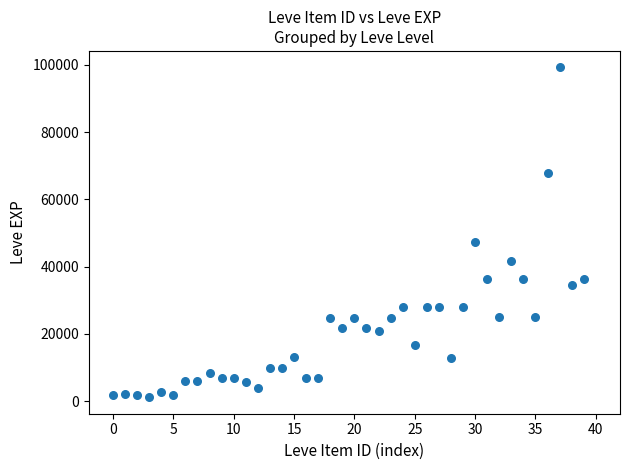

What is the range of Y values (max minus min)?

98060